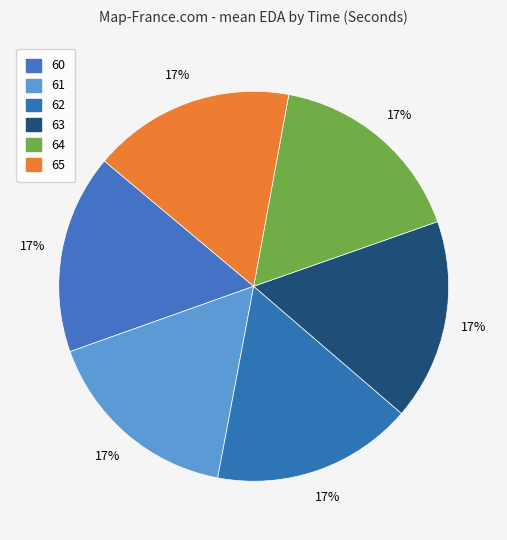

Rank the categories by value from lowest to highest.

60, 61, 62, 63, 64, 65